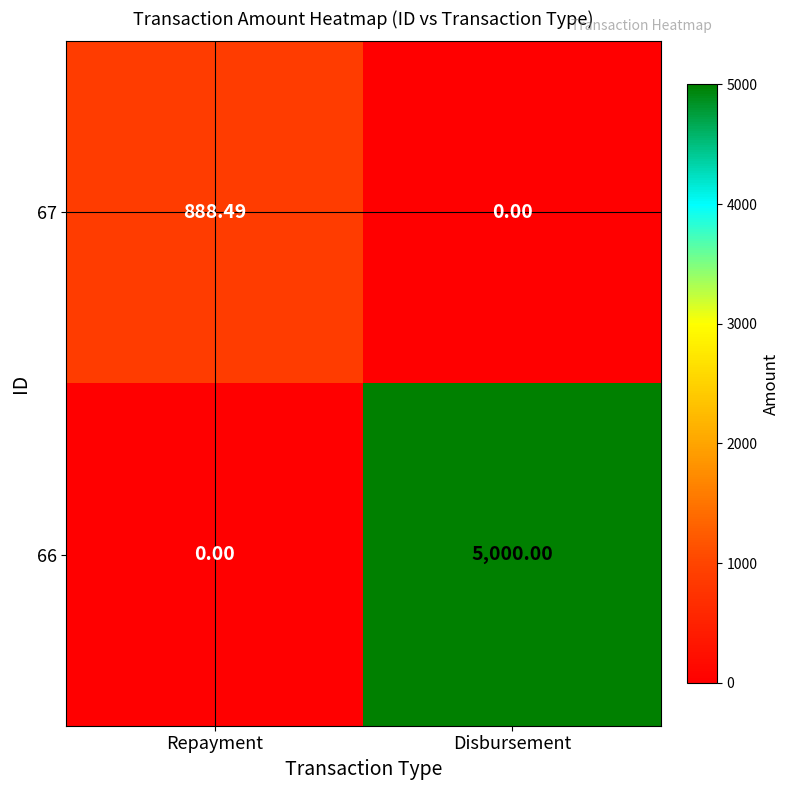

Rank the series by their maximum value, from highest to lowest.

66, 67